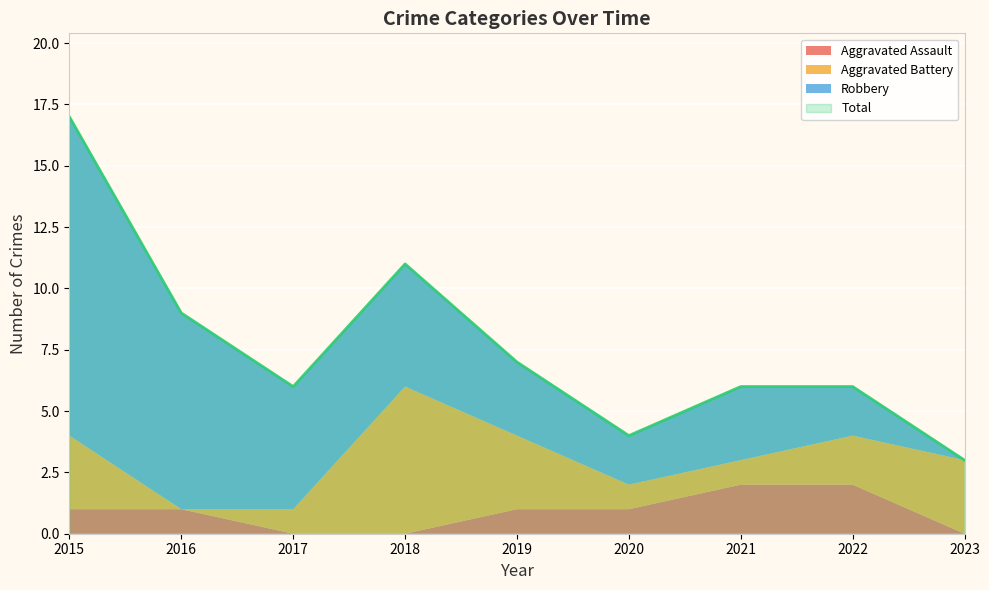

How many values in the Robbery series exceed 3?

4